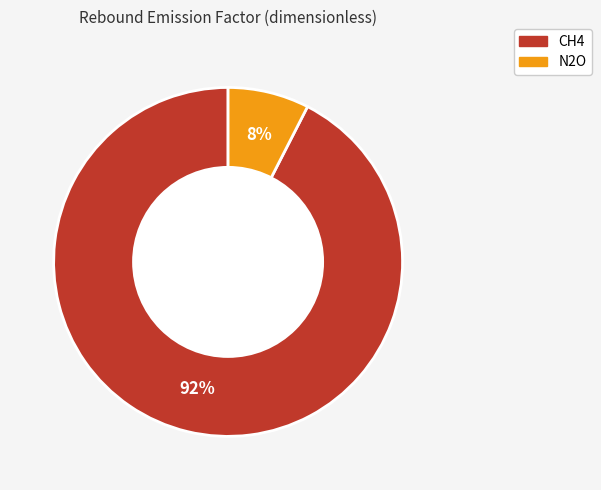

To the nearest percent, what percentage of the pie is CH4?

92%